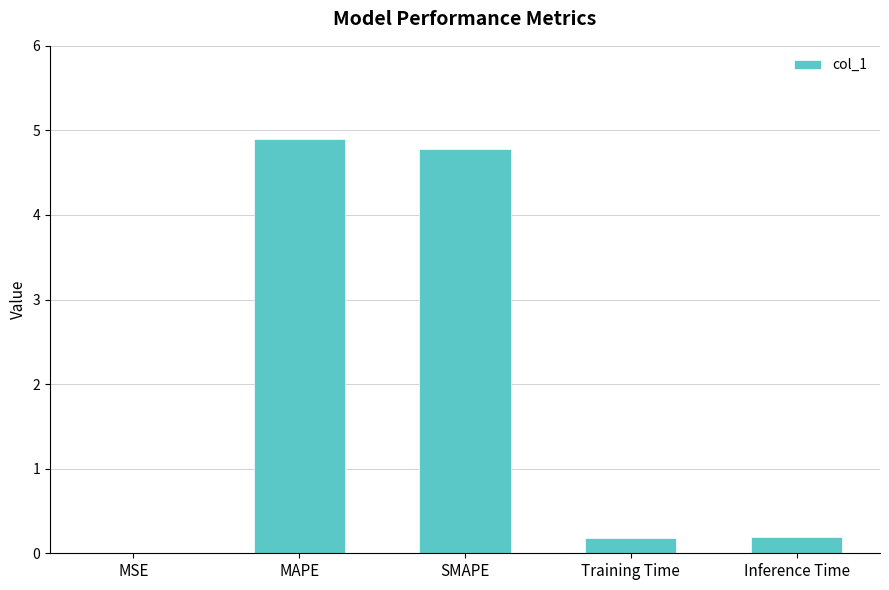

Approximately how many times larger is the value at MAPE compared to SMAPE?

1.0